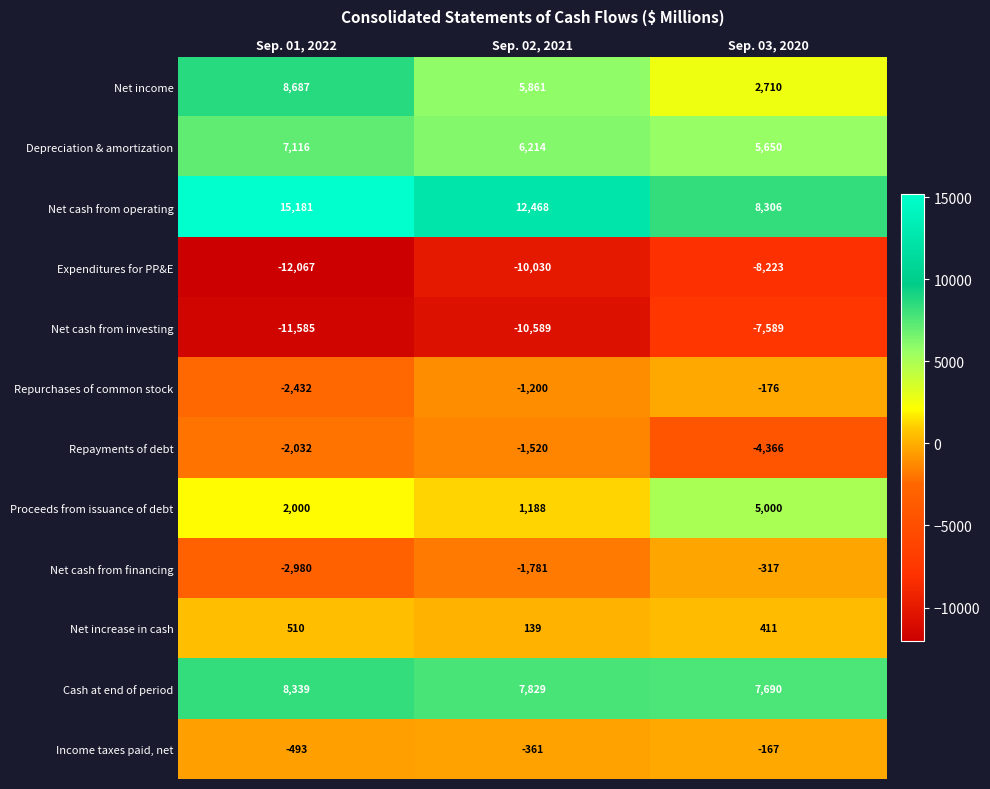

The value of Repurchases of common stock at Sep. 01, 2022 is -3323. True or false?

False